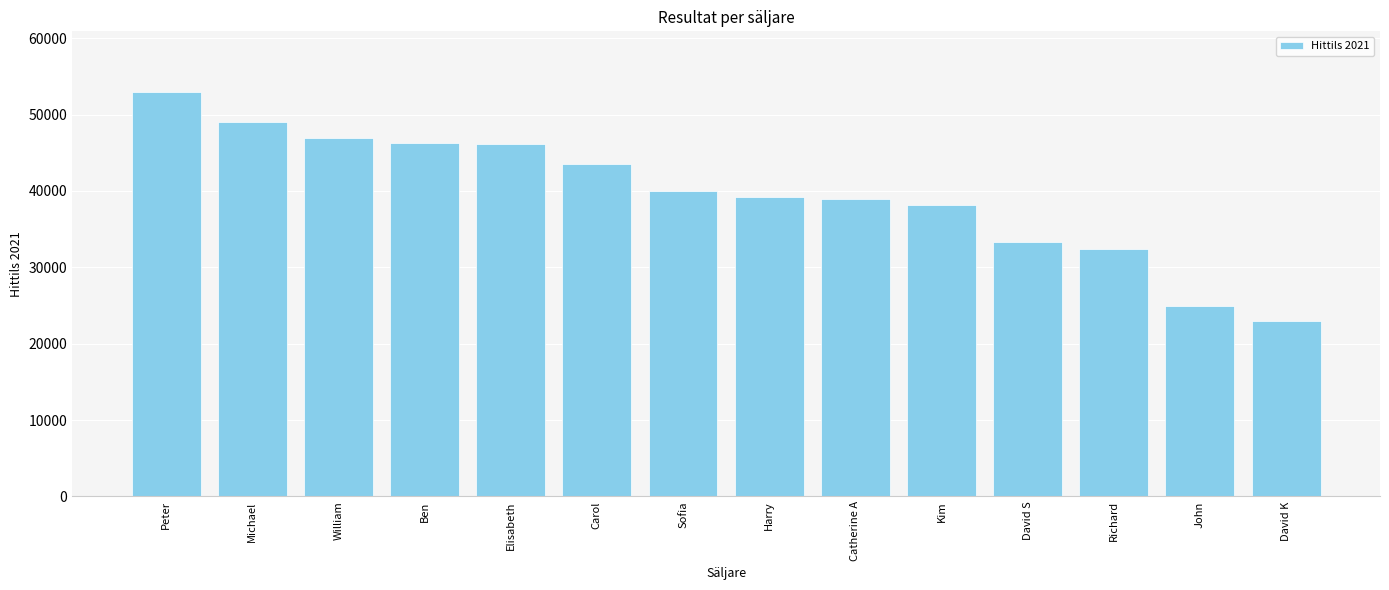

What is the label of the 2nd bar from the left?

Michael